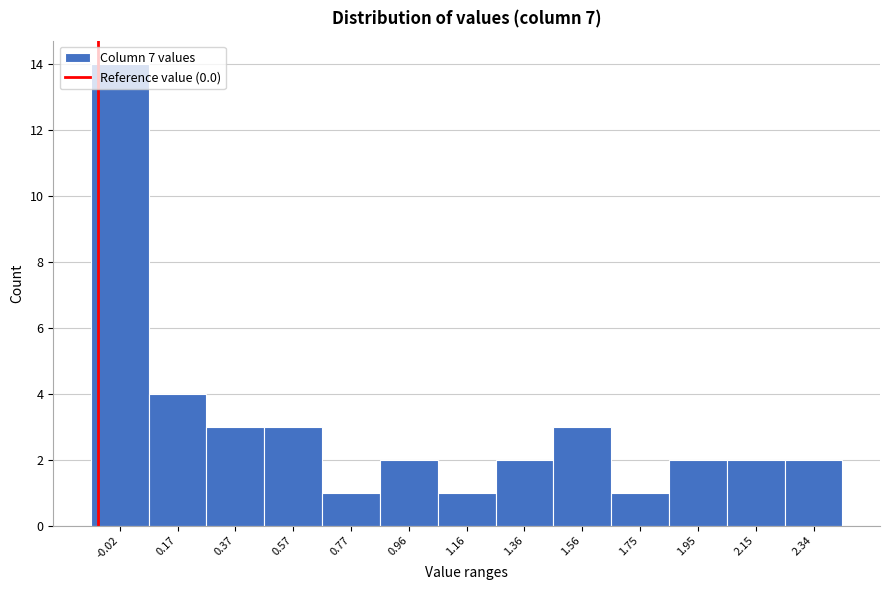

What is the label of the 7th bar from the right?

1.16